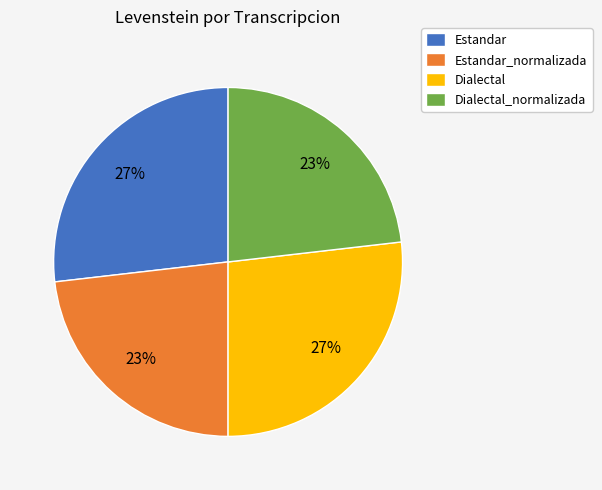

Count the number of slices in the pie.

4